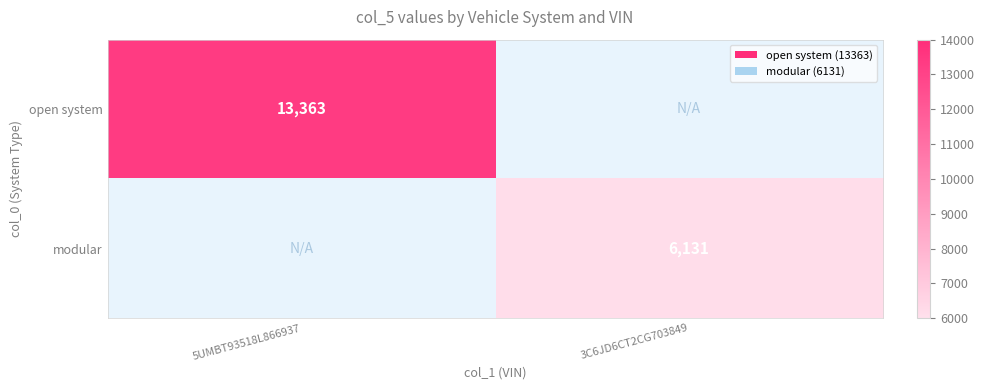

At how many categories does at least one series exceed 6721?

1